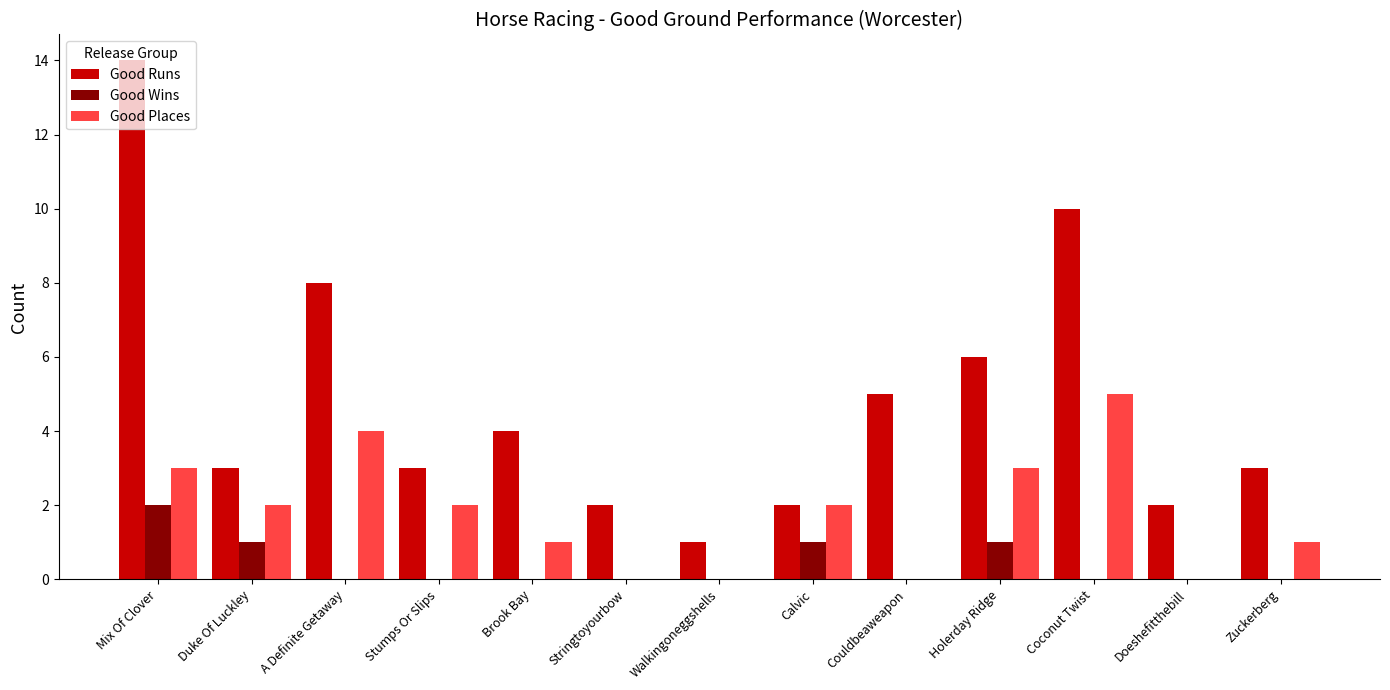

The Good Wins series shows 1 at Calvic. True or false?

True